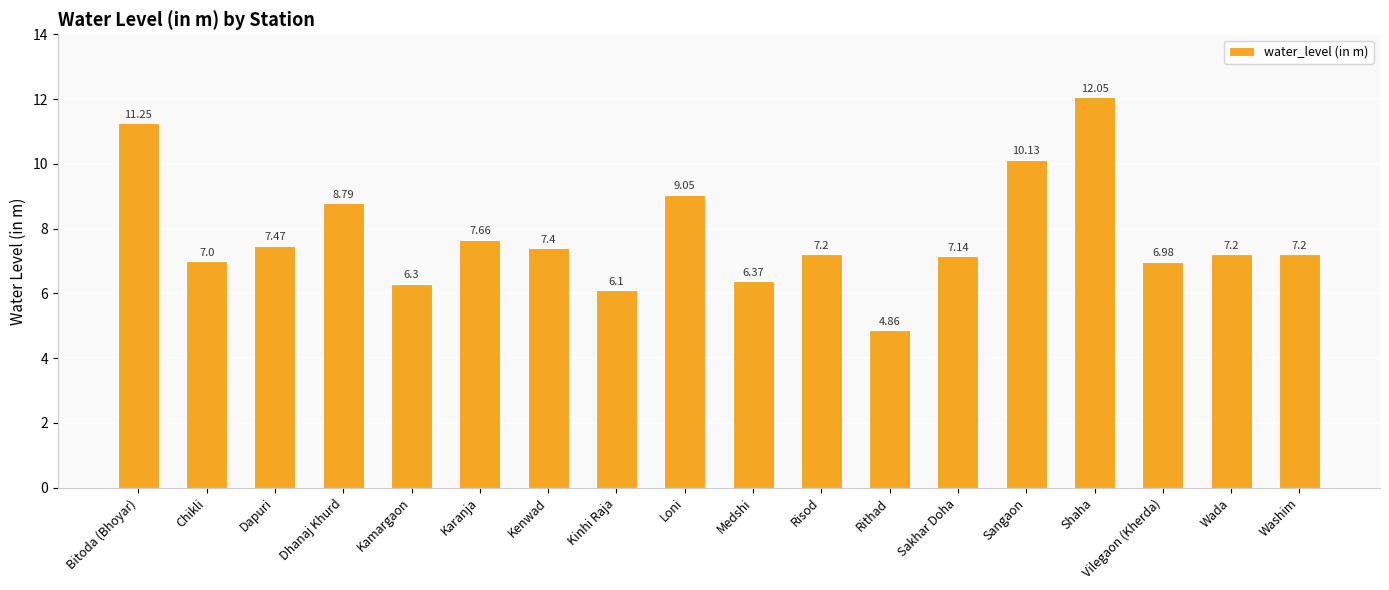

Which category has the lowest value across all series?

Rithad